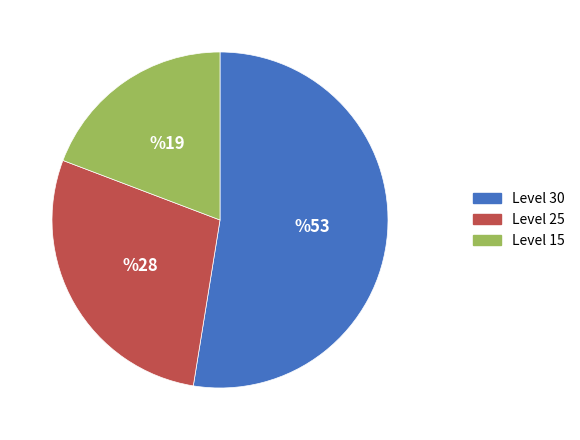

Is there any slice that represents more than half of the pie?

Yes